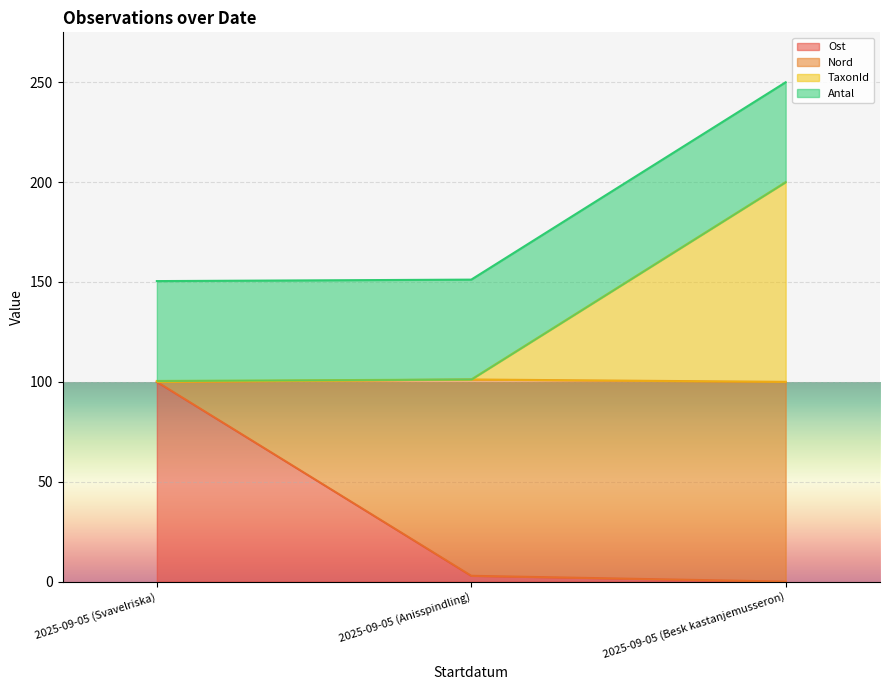

The TaxonId series shows 76.5 at 2025-09-05 (Besk kastanjemusseron). True or false?

False